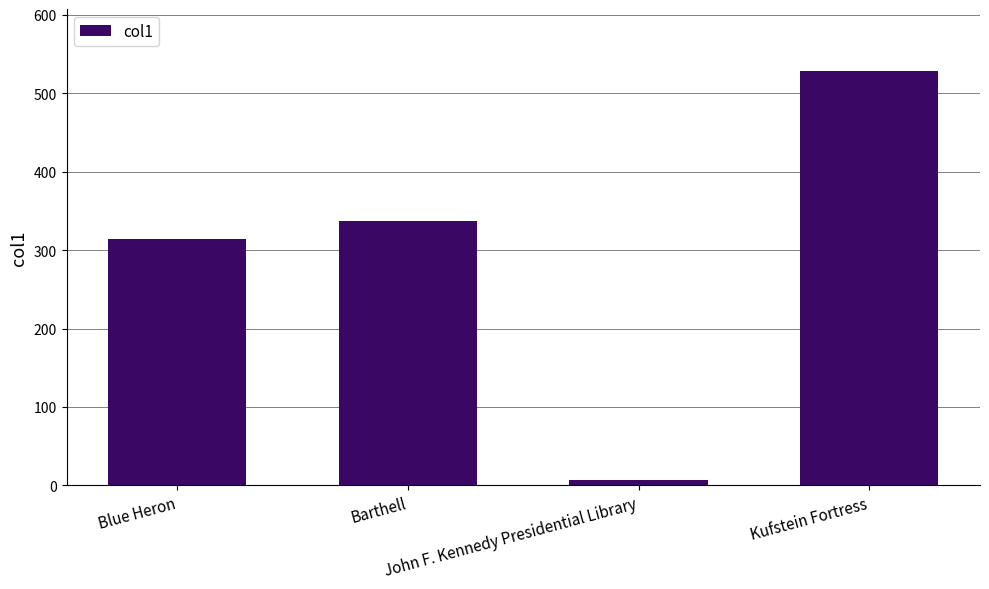

The chart shows a value of 528 at Kufstein Fortress. True or false?

True